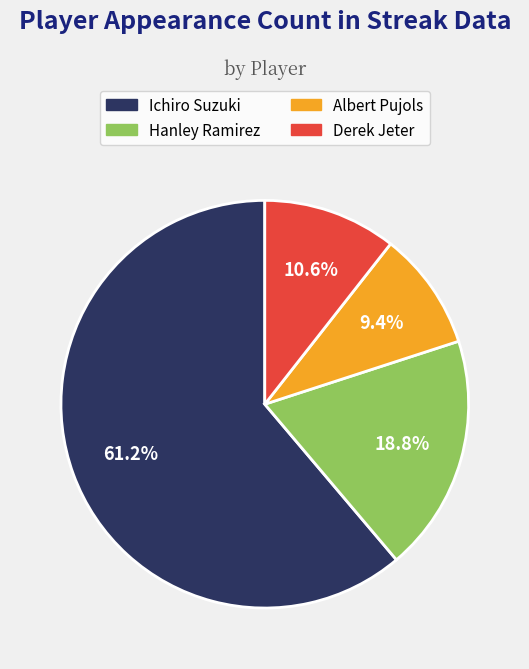

Is the sum of Hanley Ramirez and Albert Pujols greater than half?

No